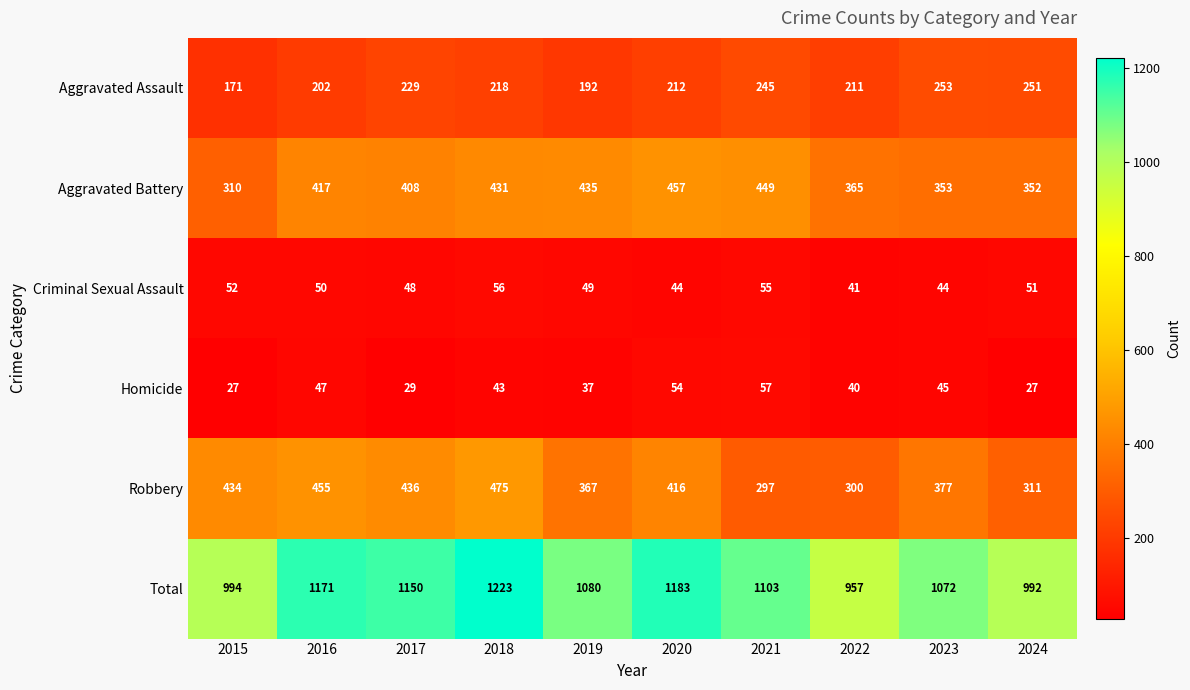

What is the maximum value shown in the chart?

1223